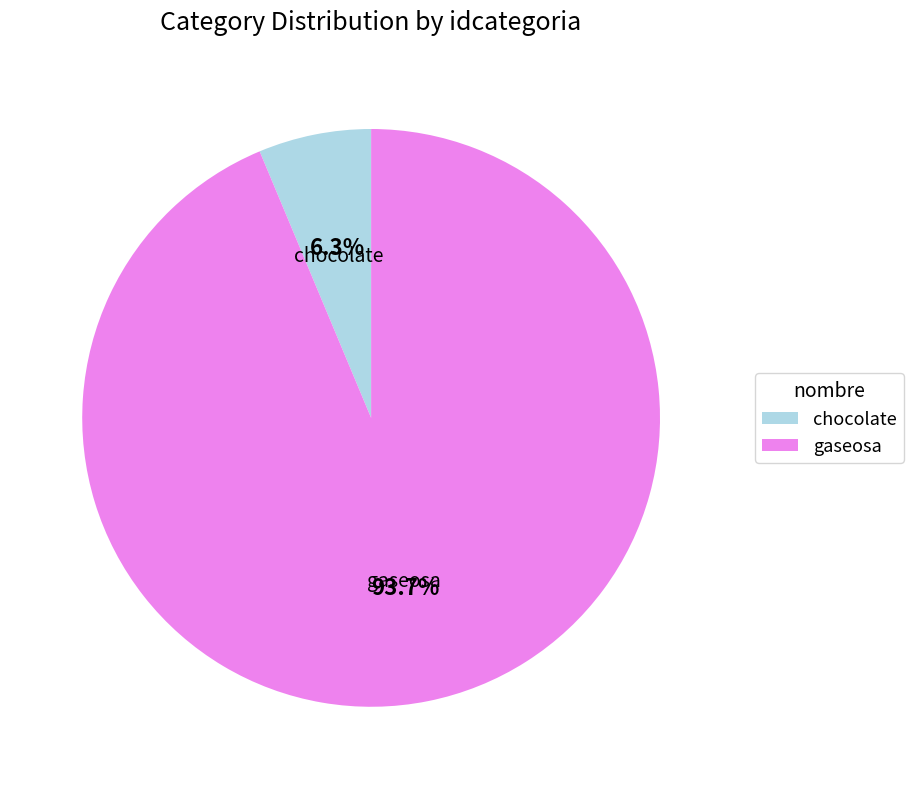

To the nearest percent, what portion does chocolate represent?

6%